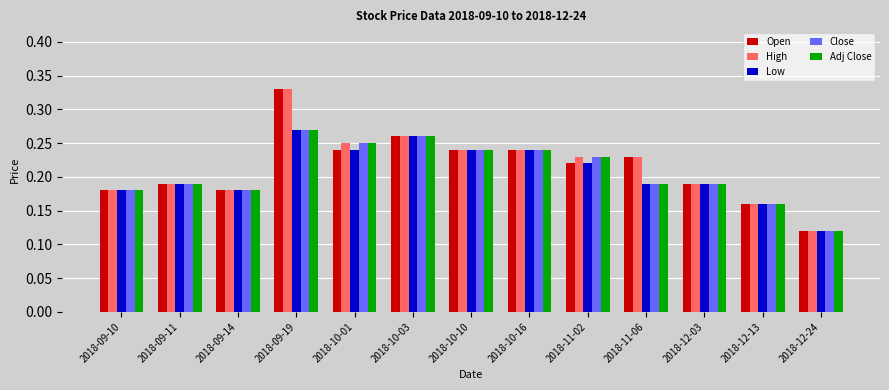

At how many categories does at least one series exceed 0?

13